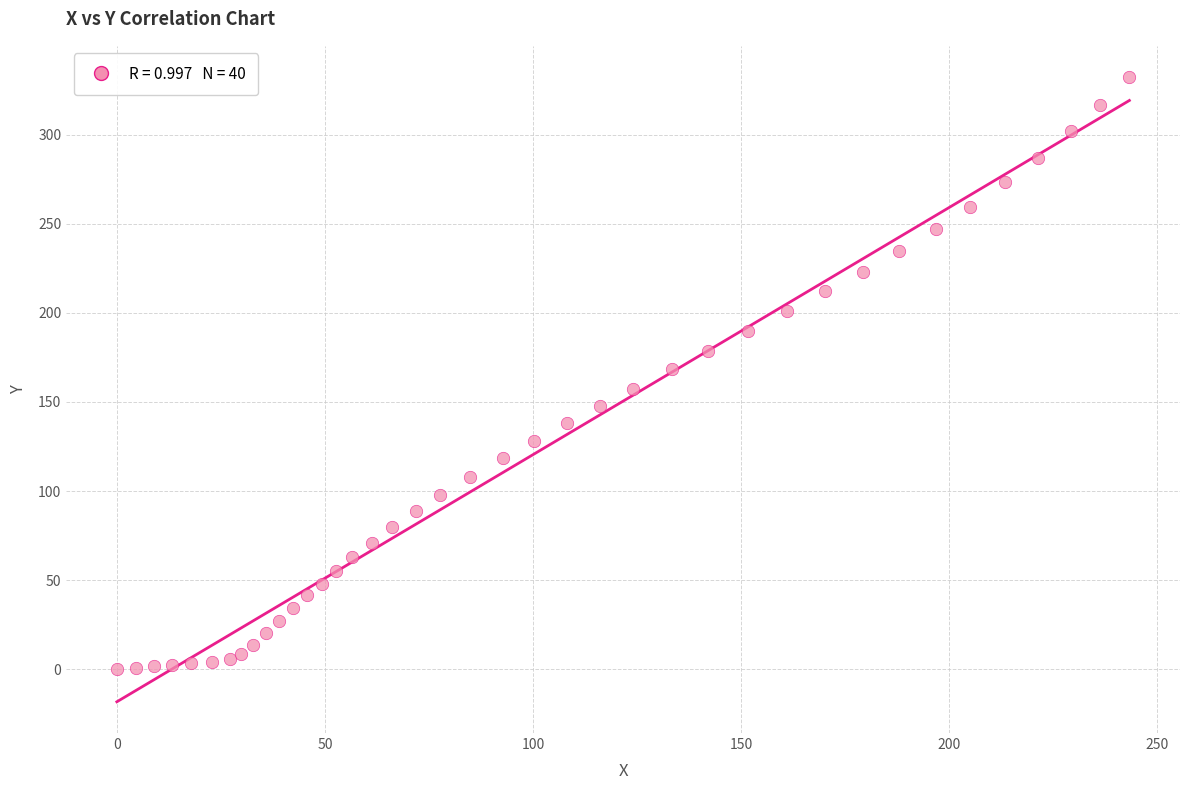

What is the range of X values (max minus min)?

243.3